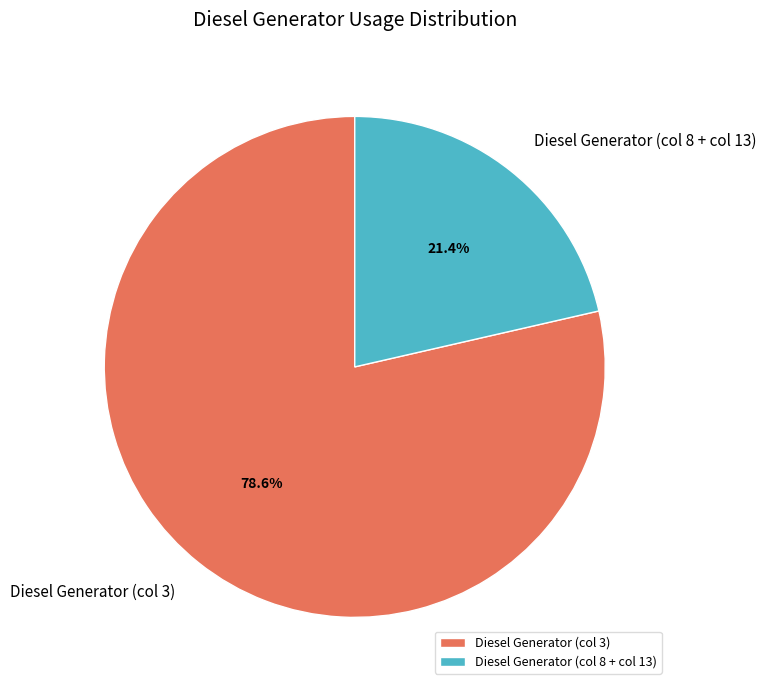

Rank the categories by value from highest to lowest.

Diesel Generator (col 3), Diesel Generator (col 8 + col 13)